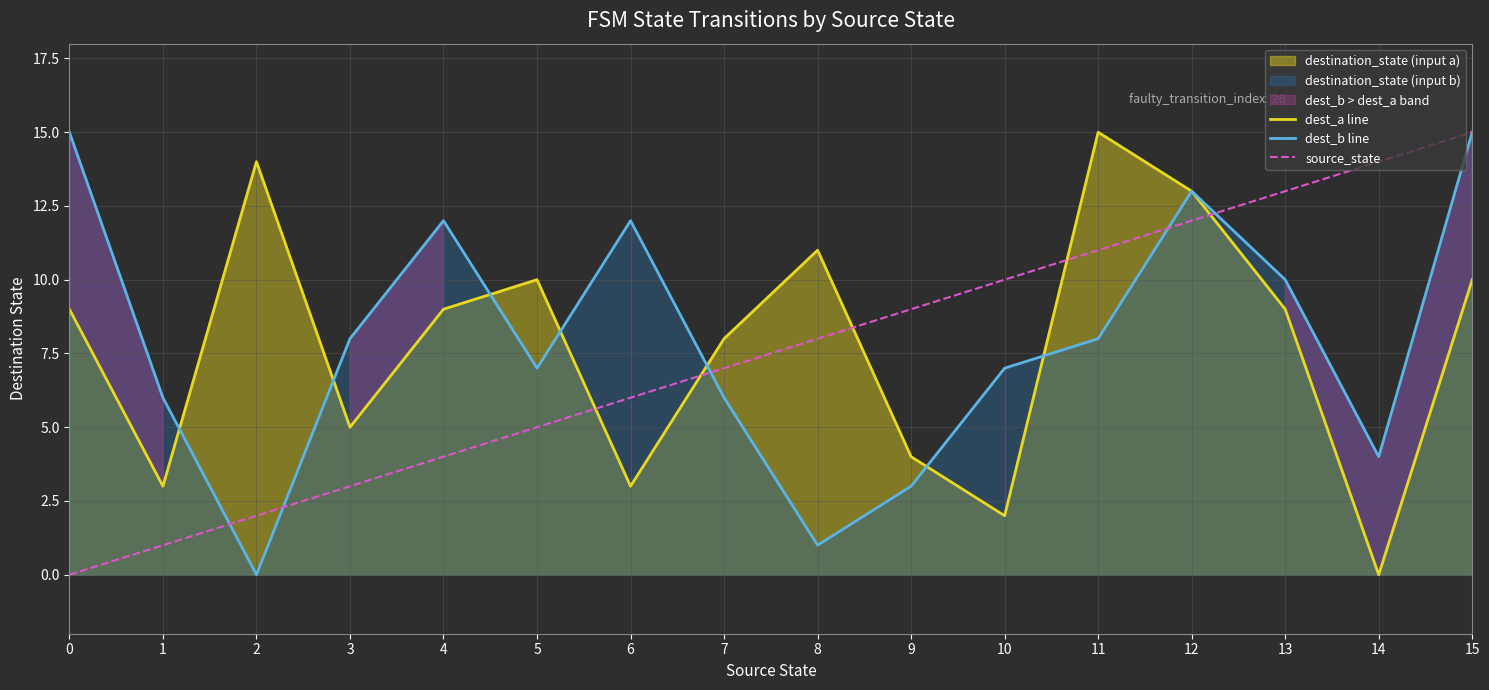

True or false: dest_b line has more than 2 interior local peaks.

True